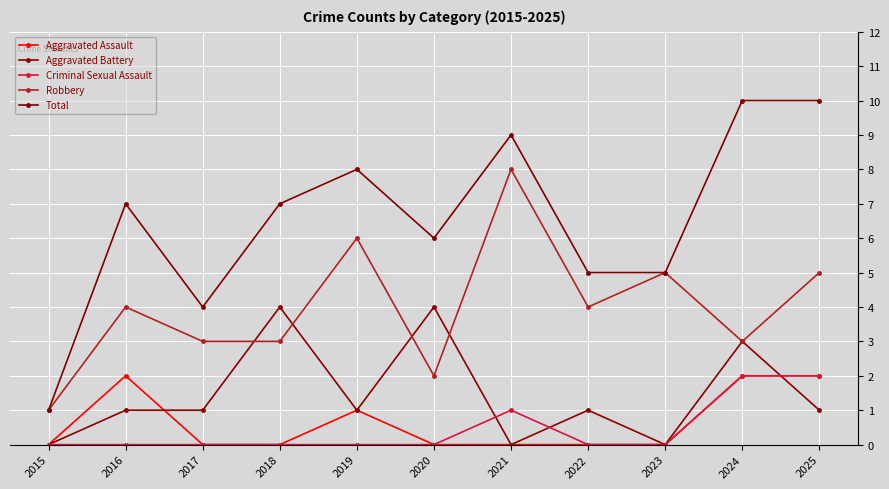

Reading right to left, transcribe all the data shown in this chart.

Aggravated Assault: 2	2	0	0	0	0	1	0	0	2	0
Aggravated Battery: 1	3	0	1	0	4	1	4	1	1	0
Criminal Sexual Assault: 2	2	0	0	1	0	0	0	0	0	0
Robbery: 5	3	5	4	8	2	6	3	3	4	1
Total: 10	10	5	5	9	6	8	7	4	7	1